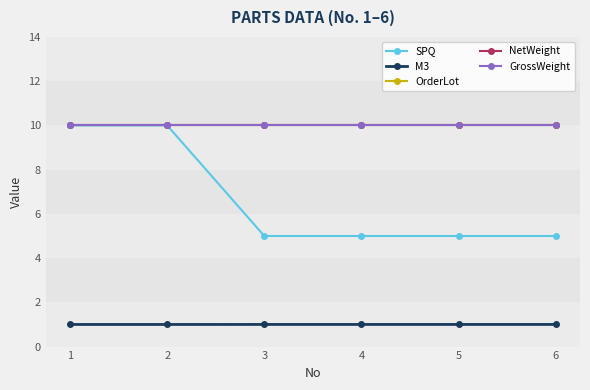

Is it true that GrossWeight equals 10.0 at 5?

True